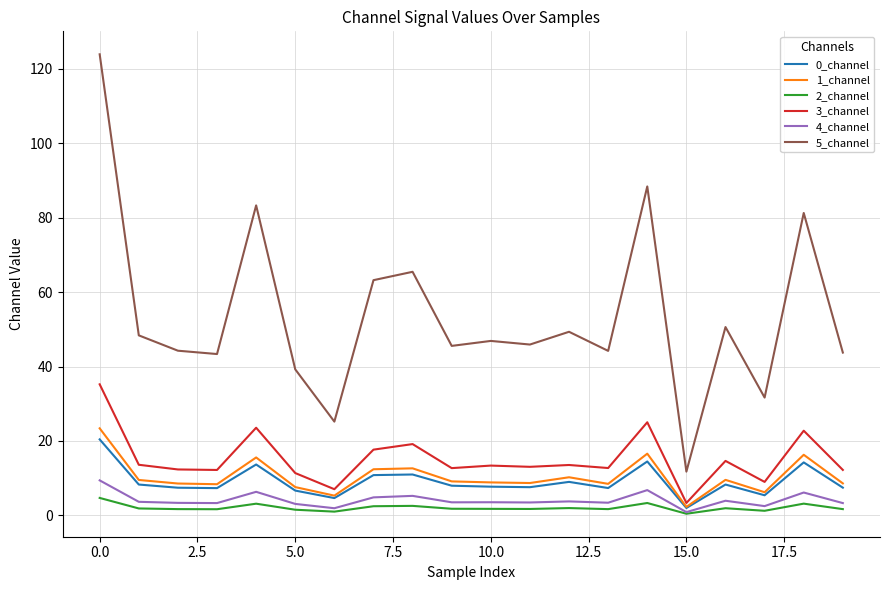

True or false: 5_channel and 4_channel cross at least once.

False